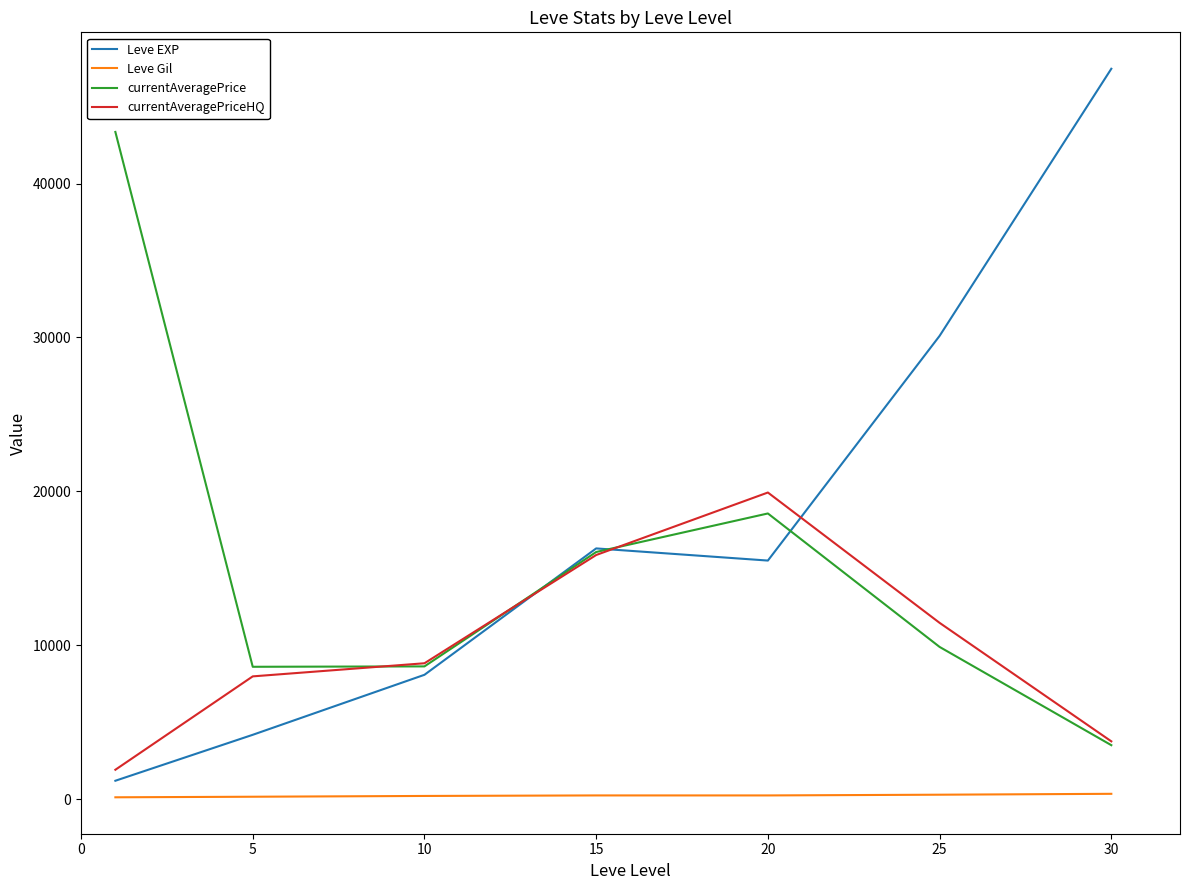

What is the difference between the maximum and second lowest values in the Leve Gil series?

189.7